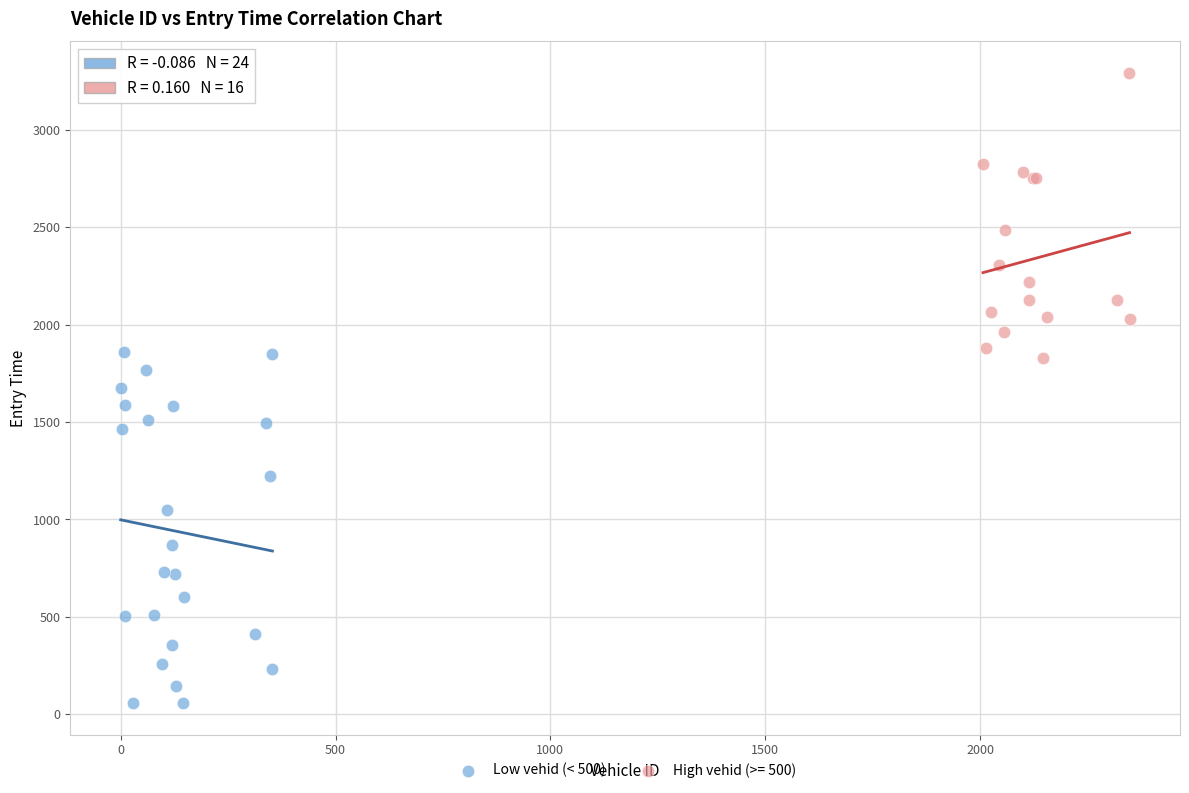

Which series has the widest spread of Y values?

Low vehid (< 500)